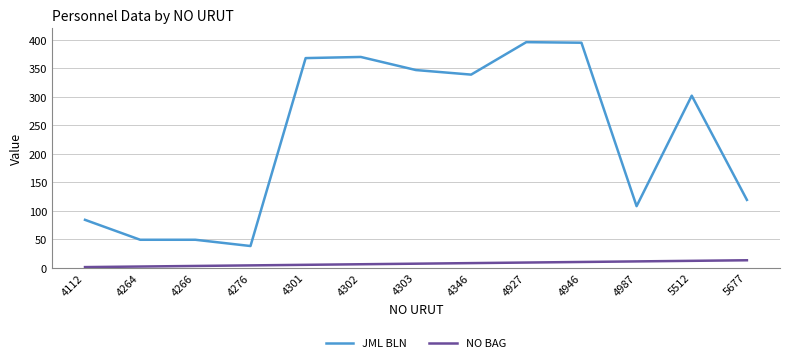

True or false: JML BLN has a value of 339 at 4346.

True